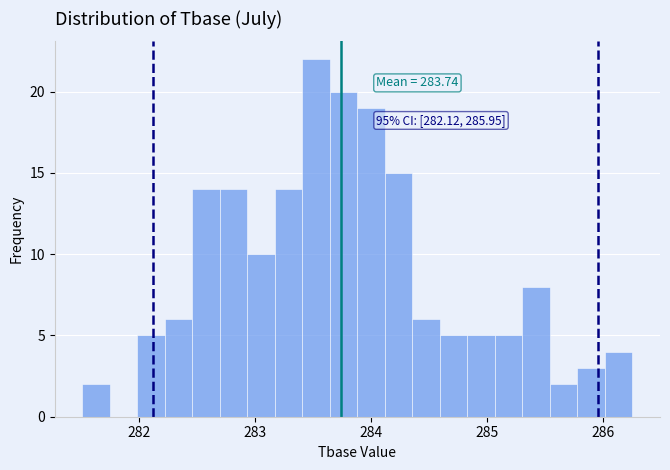

Around what value on the x-axis is the tallest bar? Give the approximate position of its centre, as read against the axis.

283.5